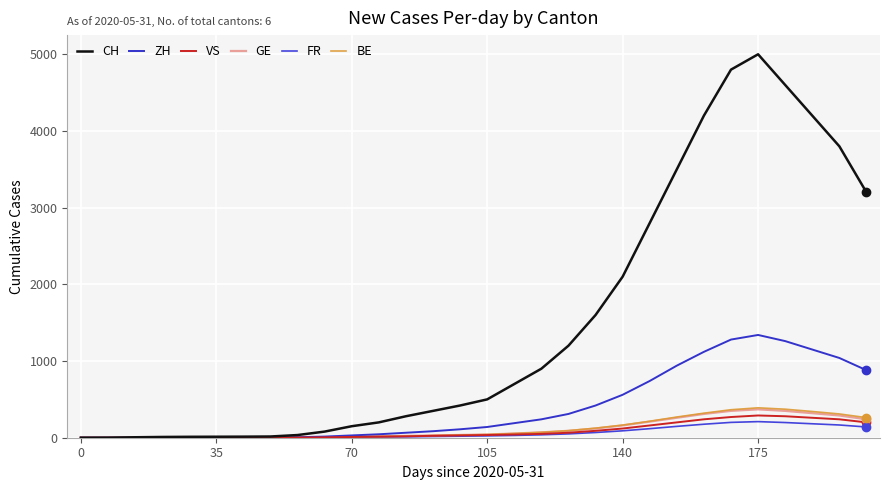

Count the number of categories in the chart.

30